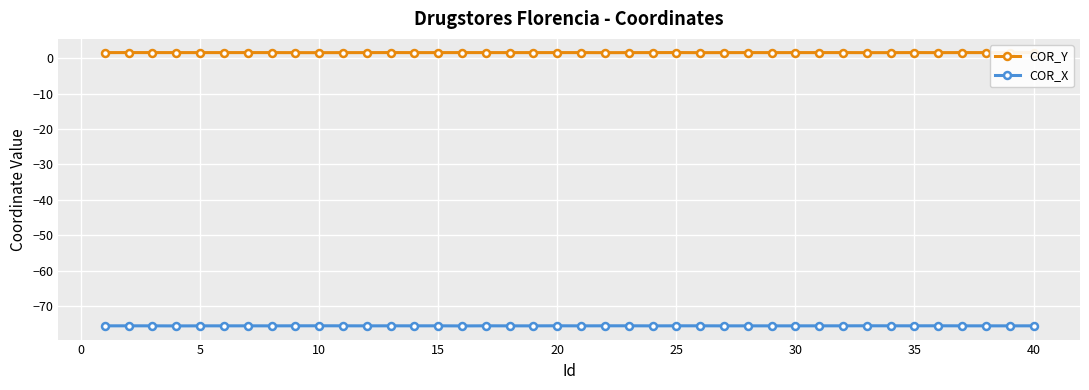

True or false: COR_X and COR_Y intersect in this chart.

False